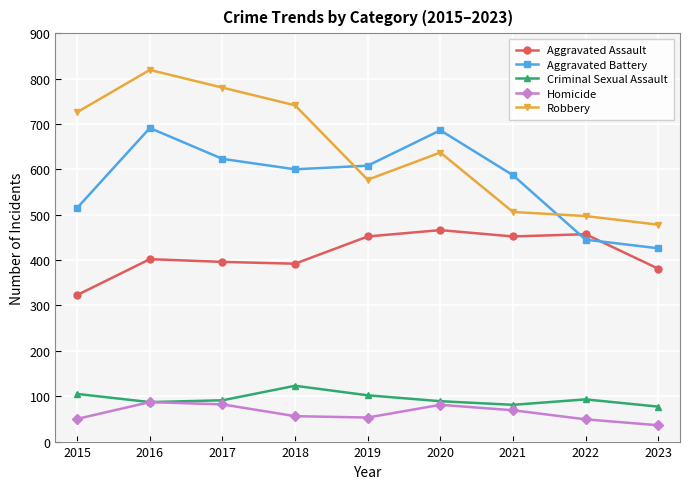

Which series has the largest total across all categories?

Robbery